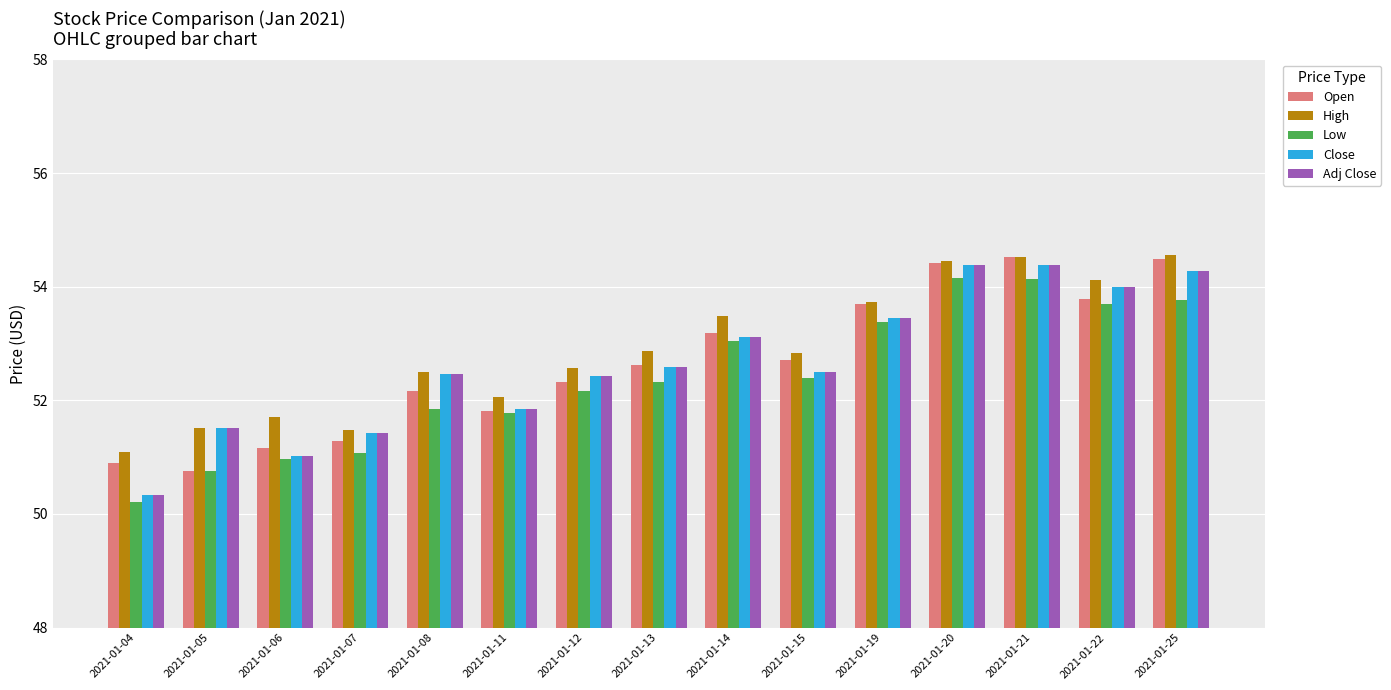

How many values in the Close series exceed 52?

10